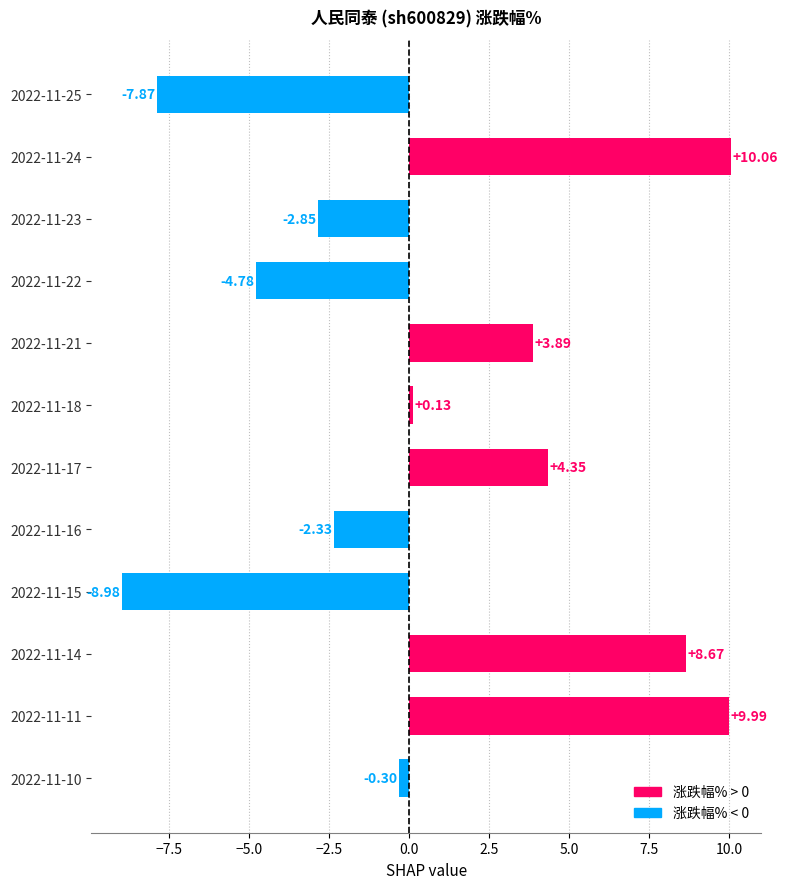

Are the bars grouped side by side (vs. stacked)?

No